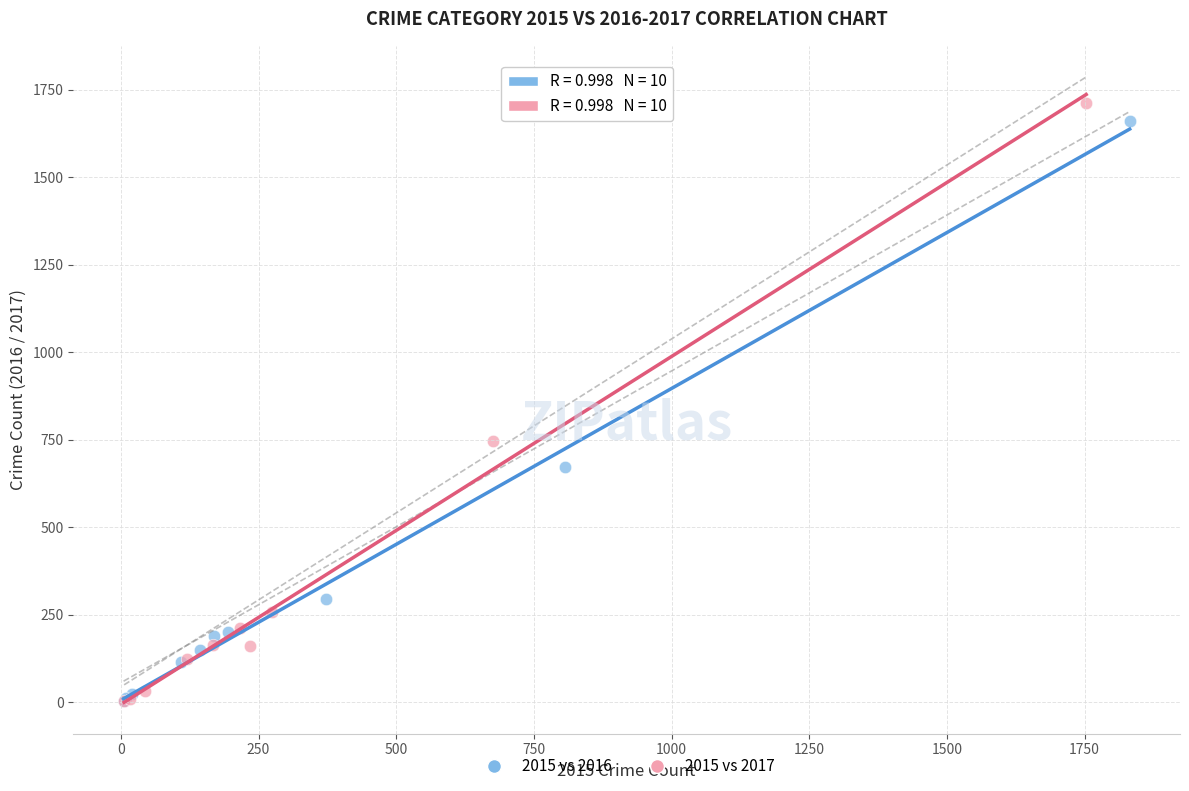

What are all the series names shown in the legend?

2015 vs 2016, 2015 vs 2017